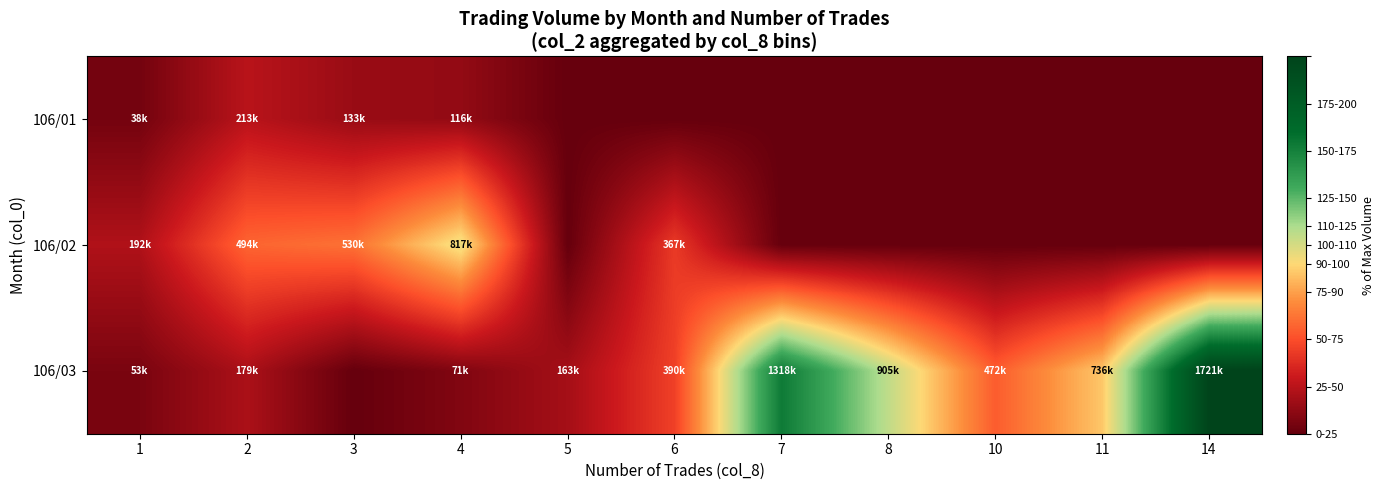

What is the spread (max minus min) of values at 7?

153.1